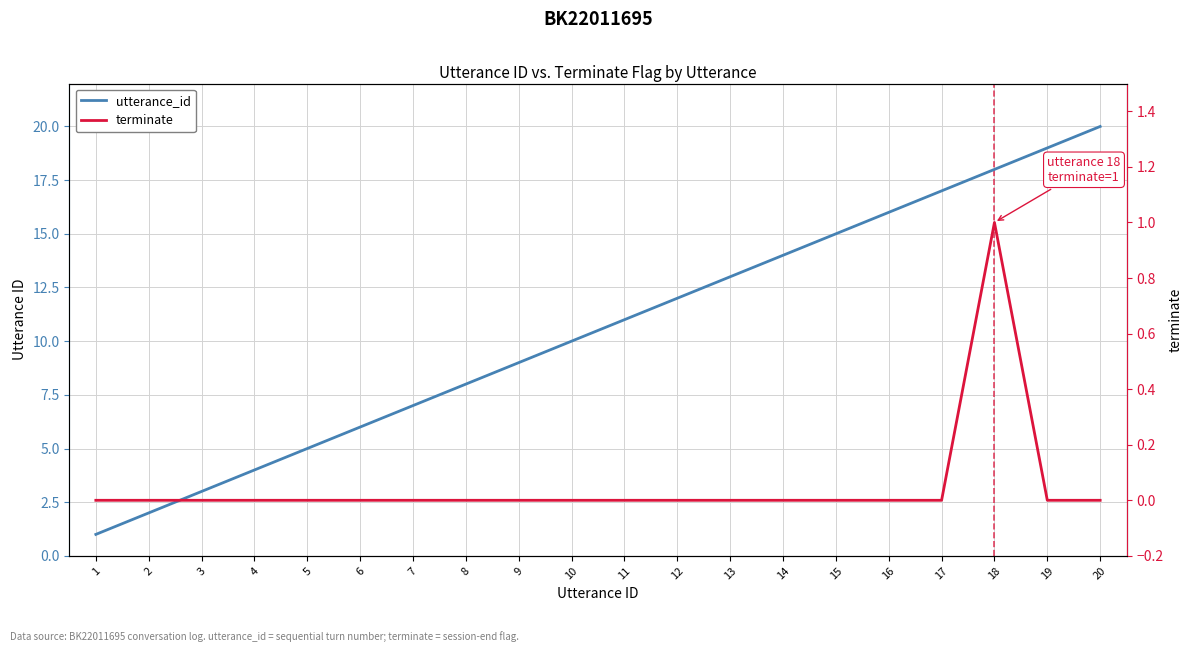

What is the sum of all utterance_id values?

210